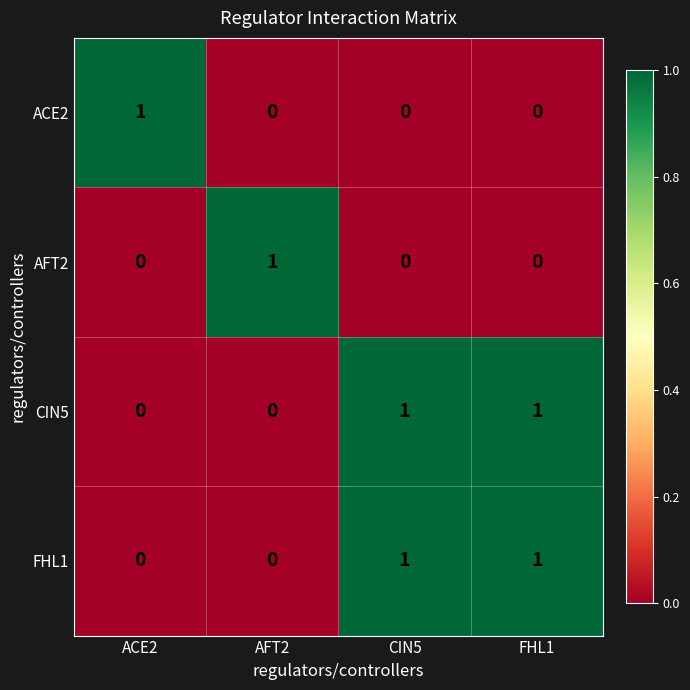

At how many categories does at least one series exceed 0?

4